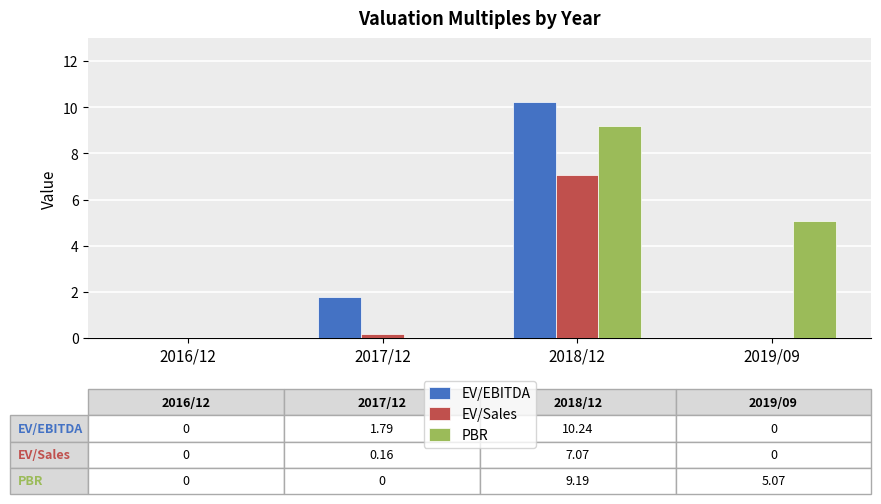

True or false: EV/Sales has a value of 10.0 at 2018/12.

False